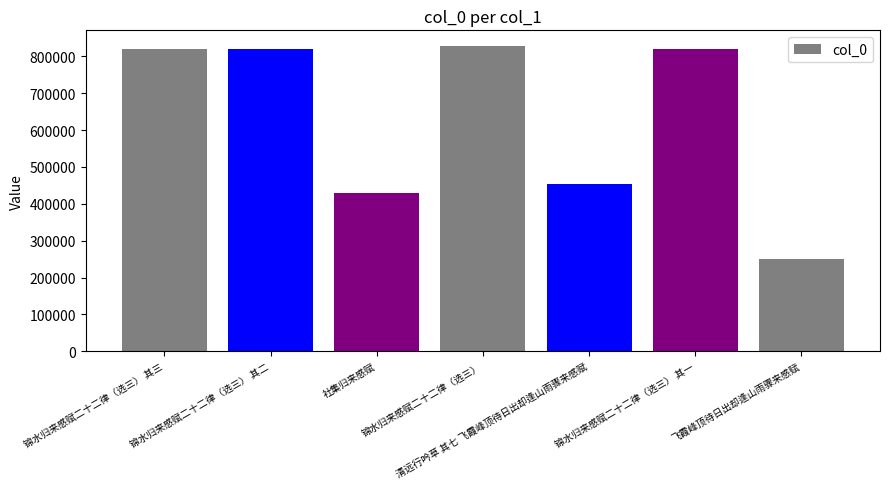

The value at 锦水归来感赋二十二律（选三） is 829087. True or false?

True